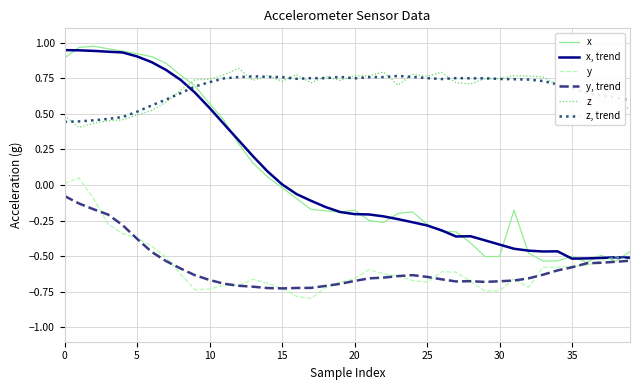

How many z values are between 0 and 1?

40